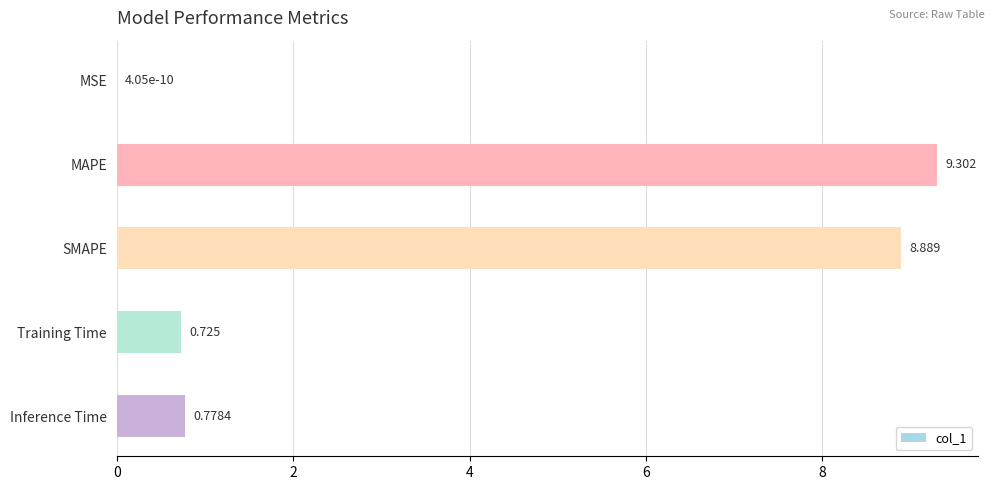

Where is the data nearest to the value 4?

Inference Time